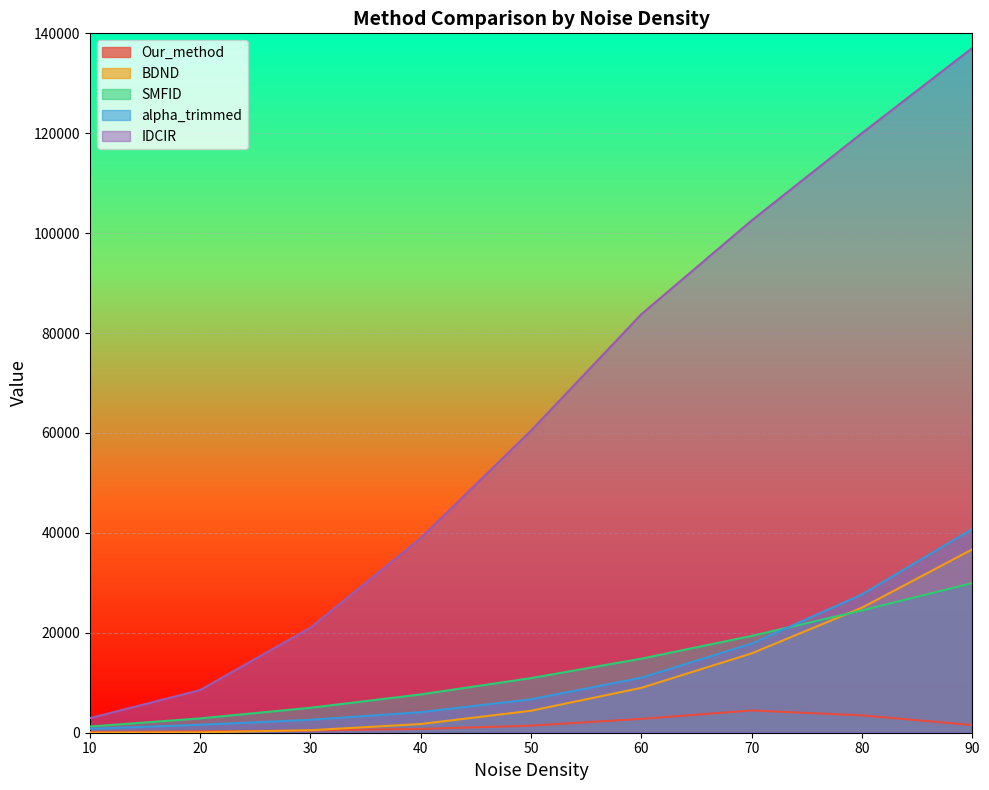

Between 10 and 50, which series saw the biggest shift?

IDCIR